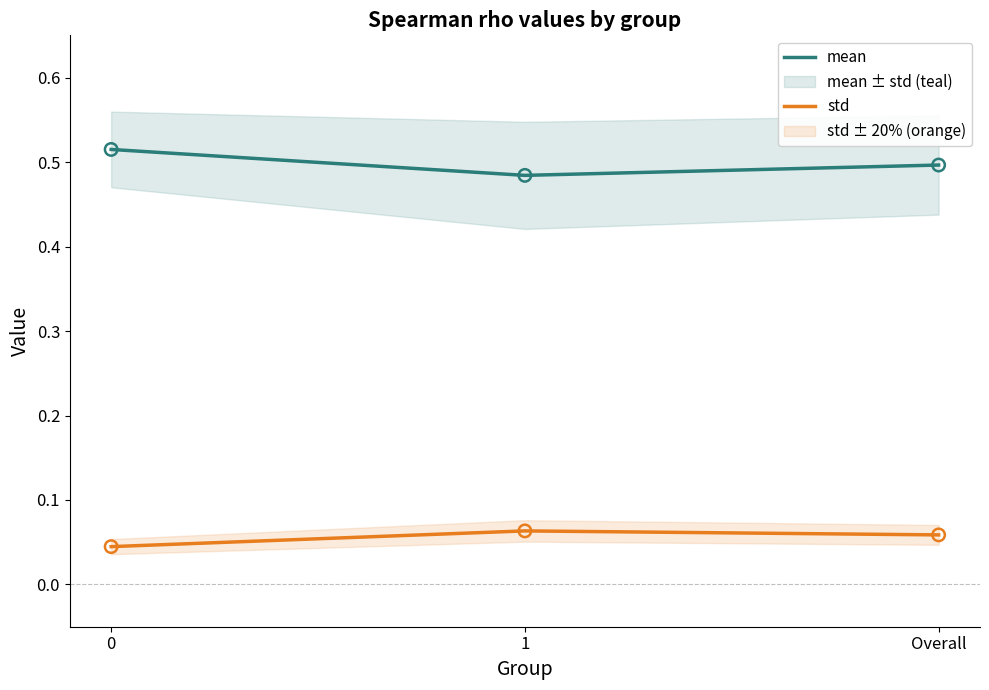

Which series reaches the minimum Y coordinate?

std